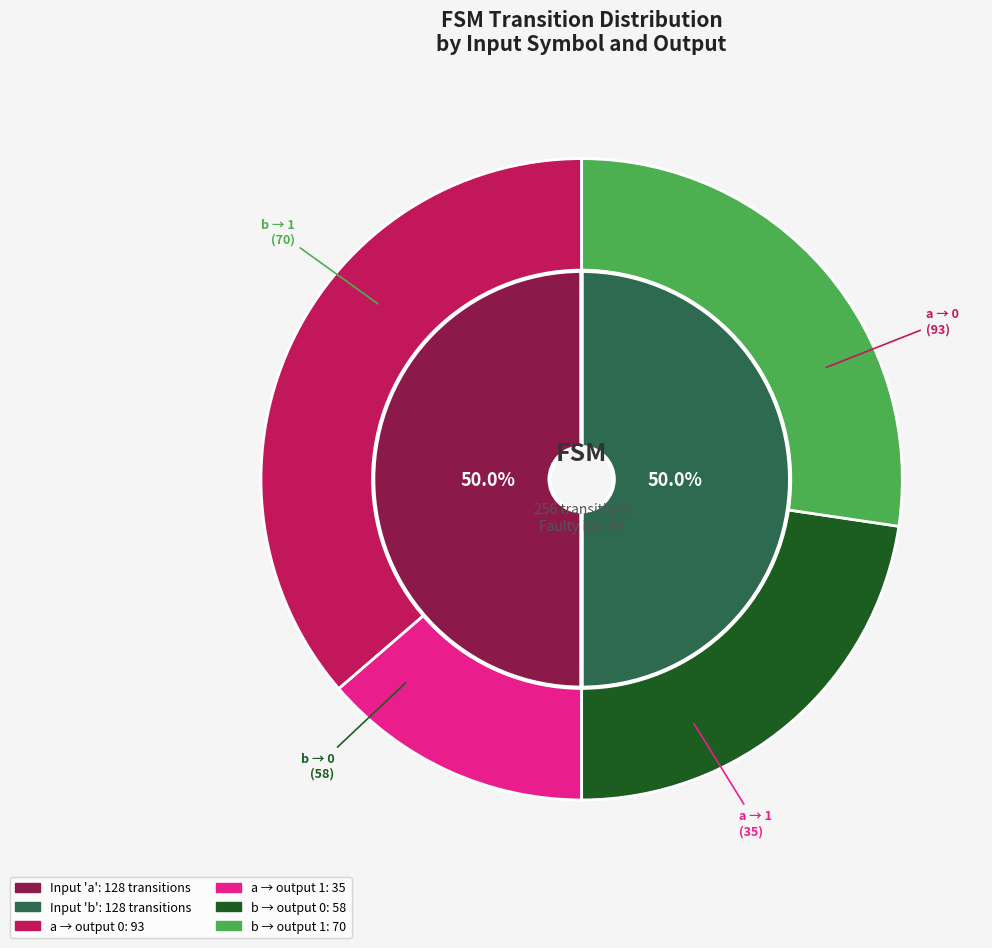

Is 26 the majority of the pie?

No